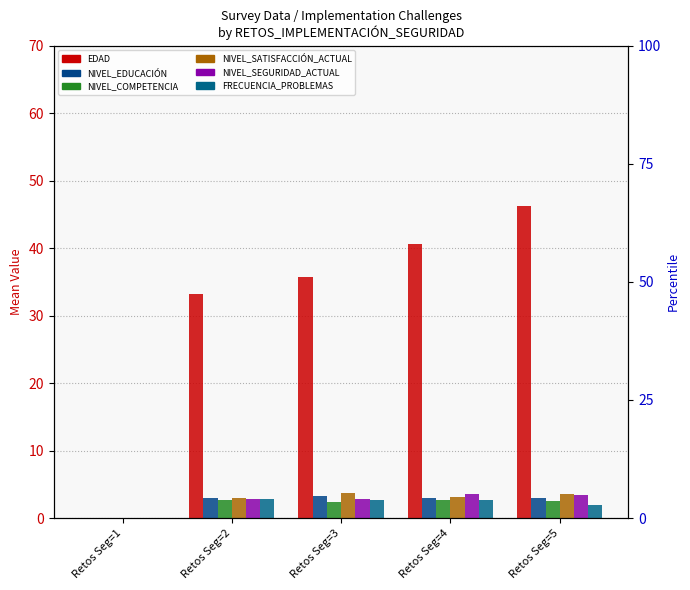

How many groups of bars are there?

5